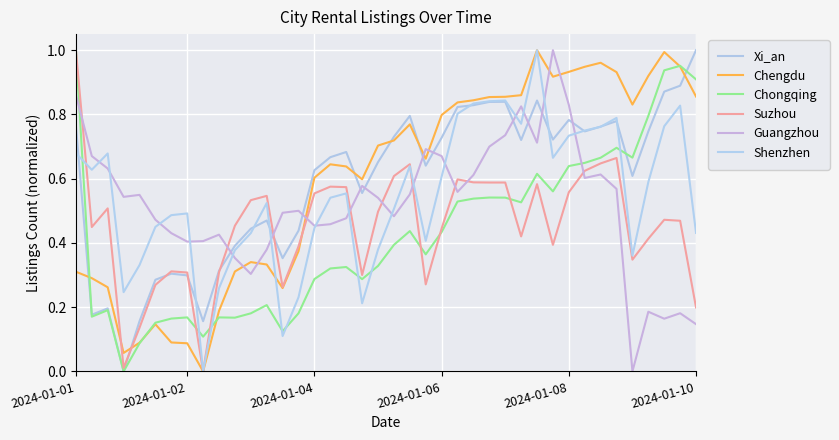

At how many categories does at least one series exceed 0?

40